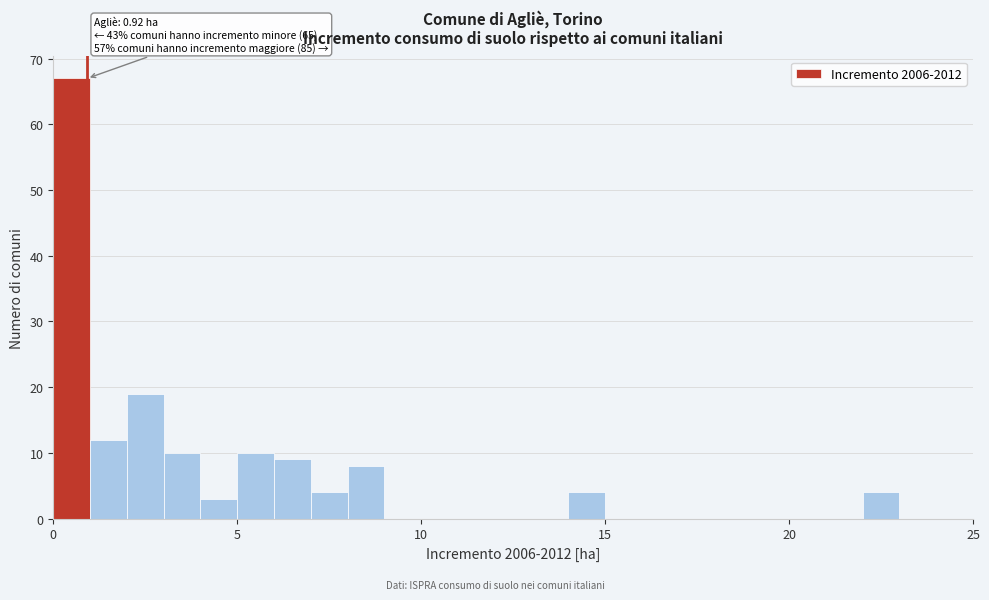

Read against the x-axis, roughly where is the centre of the tallest bar?

0.5